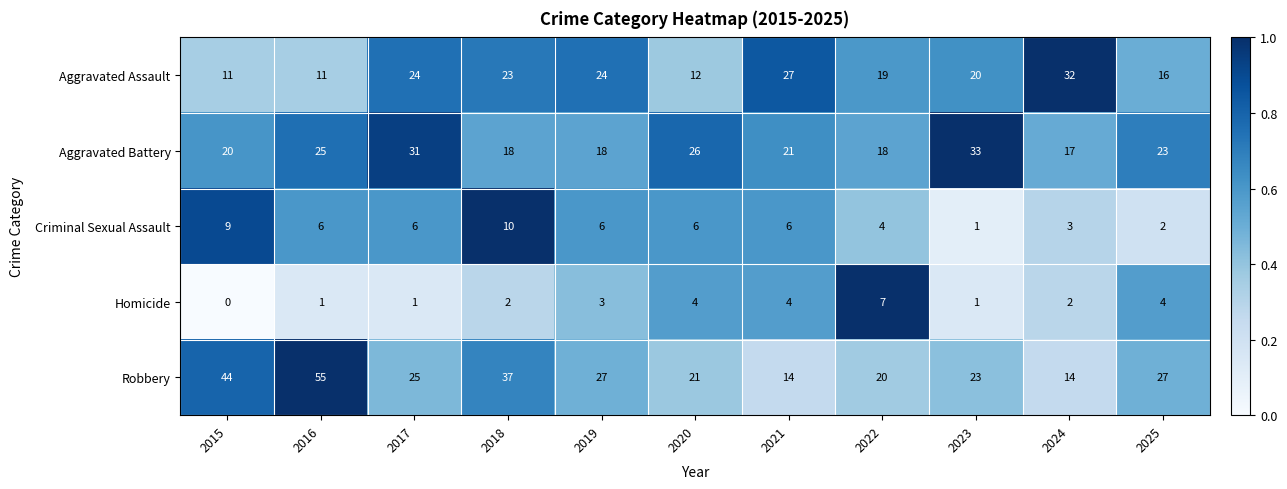

Which series has the widest spread of values?

Robbery